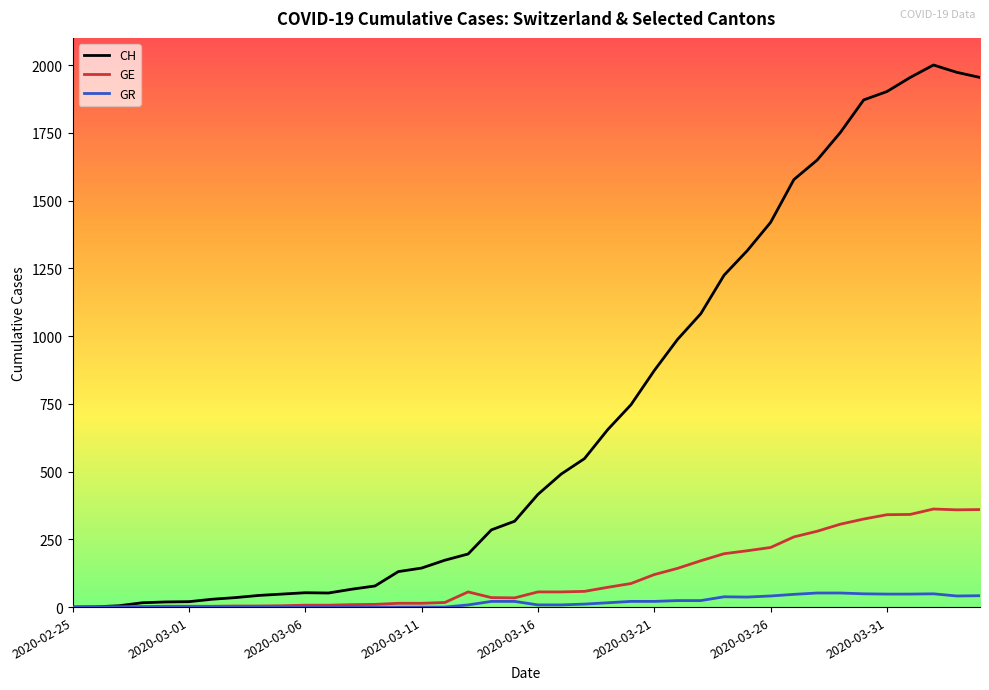

What are all the series names shown in the legend?

CH, GE, GR